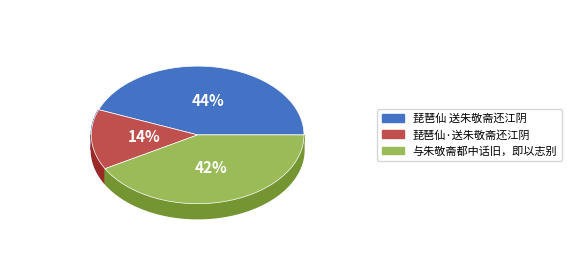

Which has a higher value, 琵琶仙·送朱敬斋还江阴 or 琵琶仙 送朱敬斋还江阴?

琵琶仙 送朱敬斋还江阴